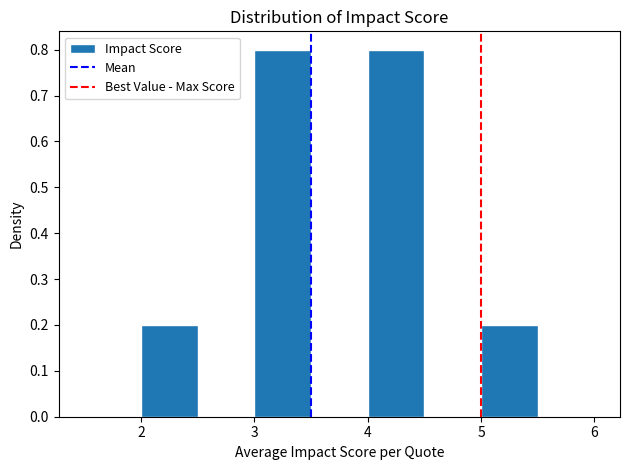

Reading left to right, list every bar in this chart as the range it spans on the x-axis followed by its height. The values are not printed on the chart, so give them approximately, as read against the axis.

1.5 to 2.0: 0
2.0 to 2.5: 0.2
2.5 to 3.0: 0
3.0 to 3.5: 0.8
3.5 to 4.0: 0
4.0 to 4.5: 0.8
4.5 to 5.0: 0
5.0 to 5.5: 0.2
5.5 to 6.0: 0